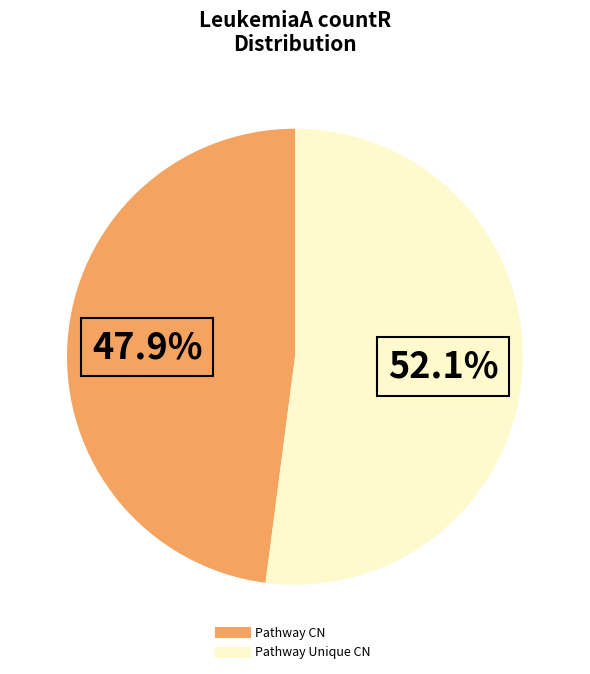

Is there any slice that represents more than half of the pie?

Yes